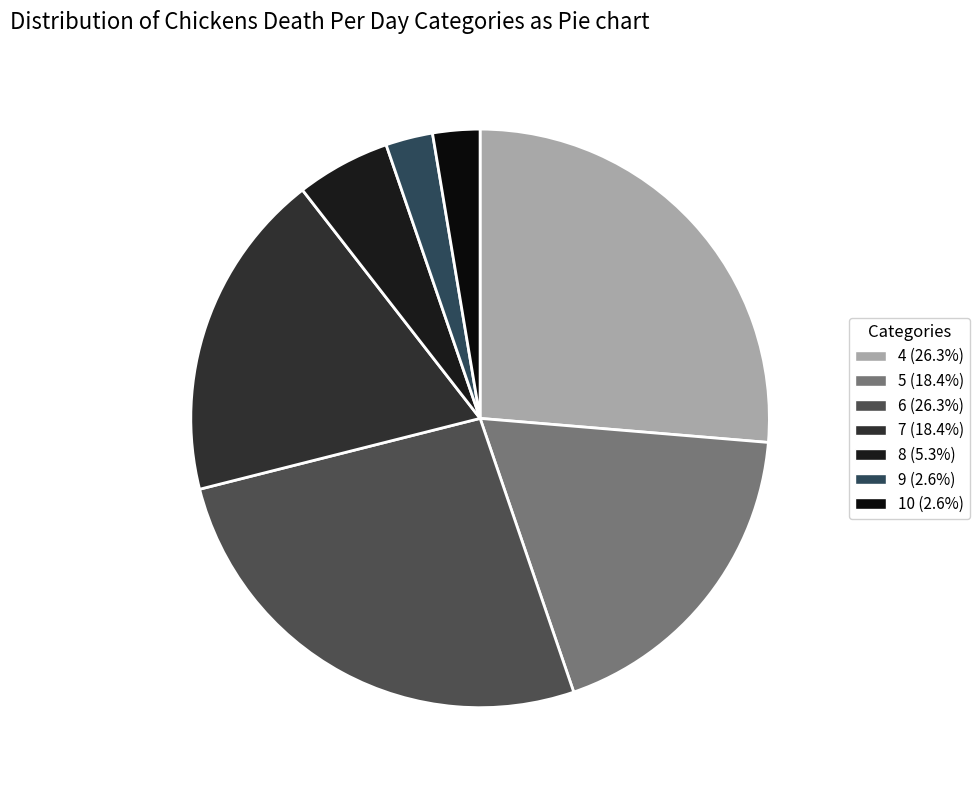

What is the smallest slice in the pie chart?

10